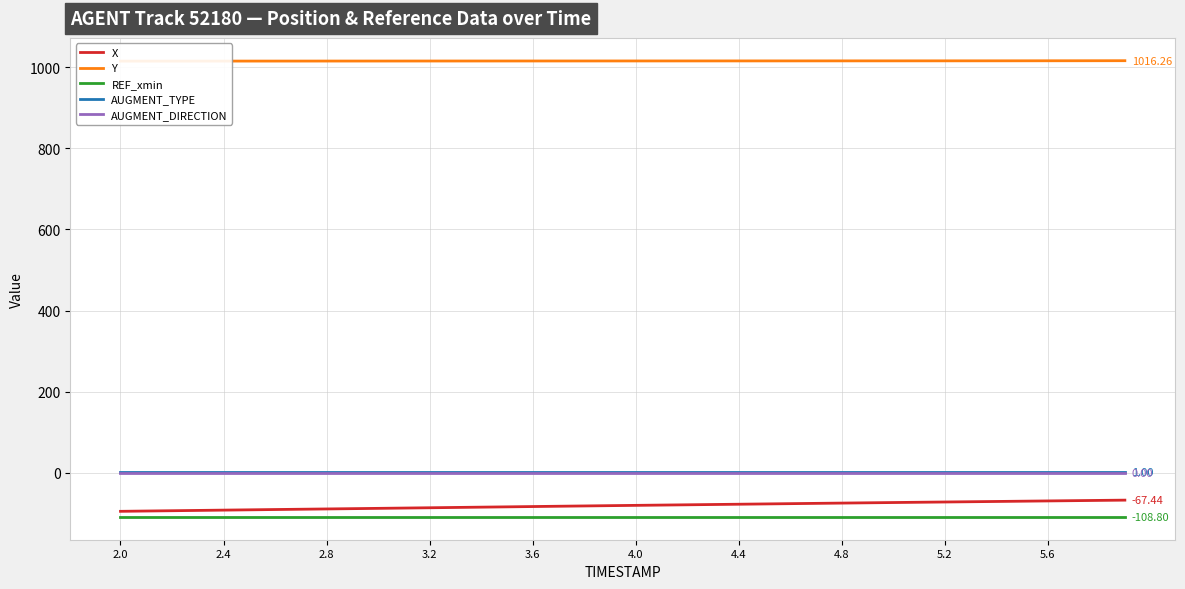

True or false: REF_xmin and AUGMENT_TYPE intersect in this chart.

False